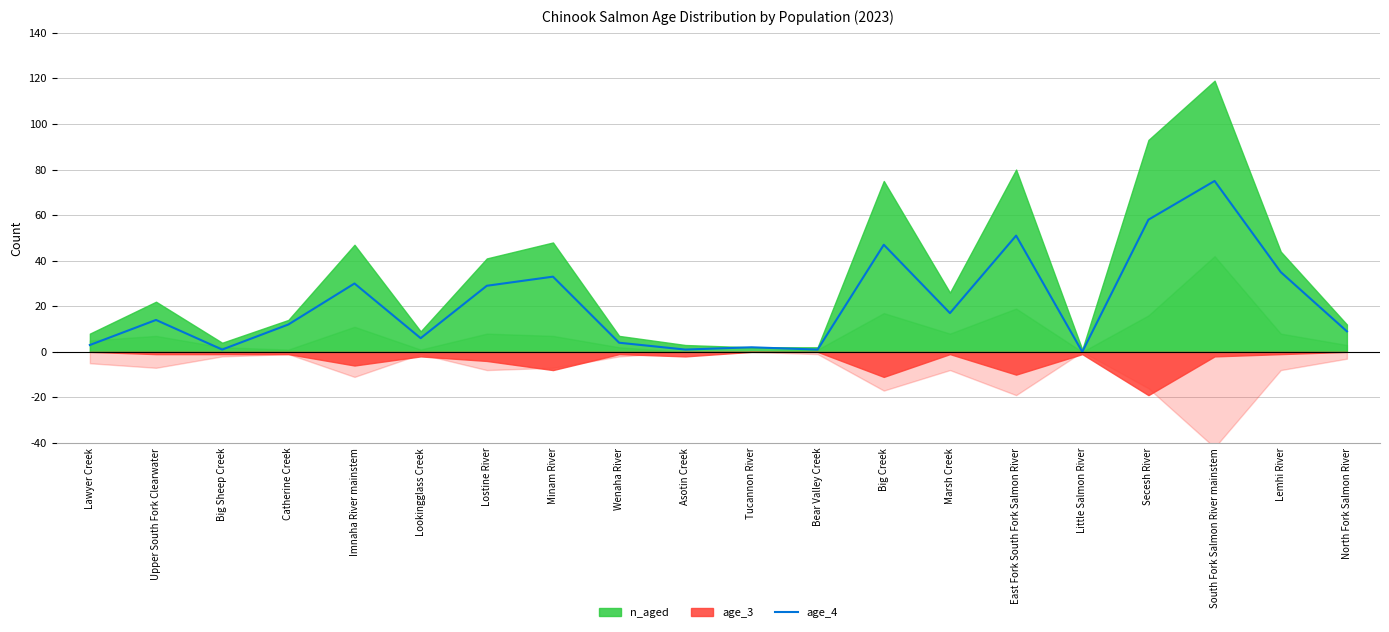

True or false: age_4 has a value of 16 at Imnaha River mainstem.

False